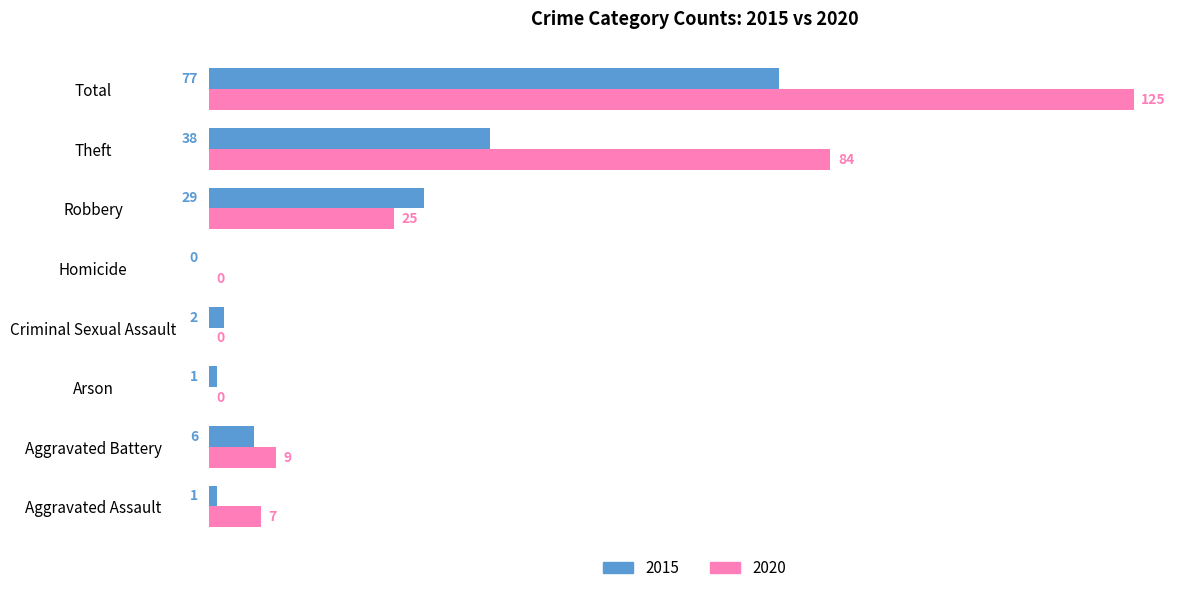

Which series has the largest total across all categories?

2020